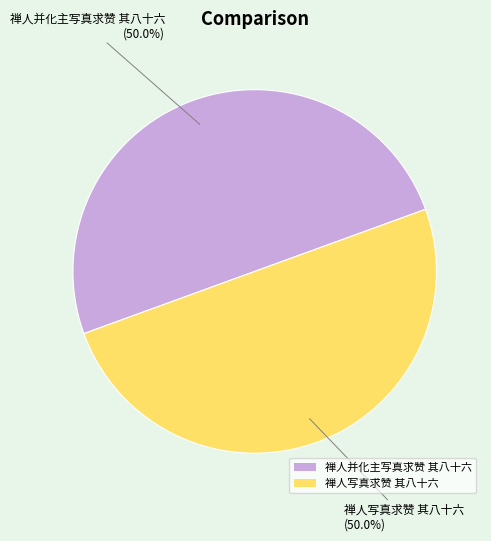

Is the sum of 禅人并化主写真求赞 其八十六 and 禅人写真求赞 其八十六 greater than half?

Yes